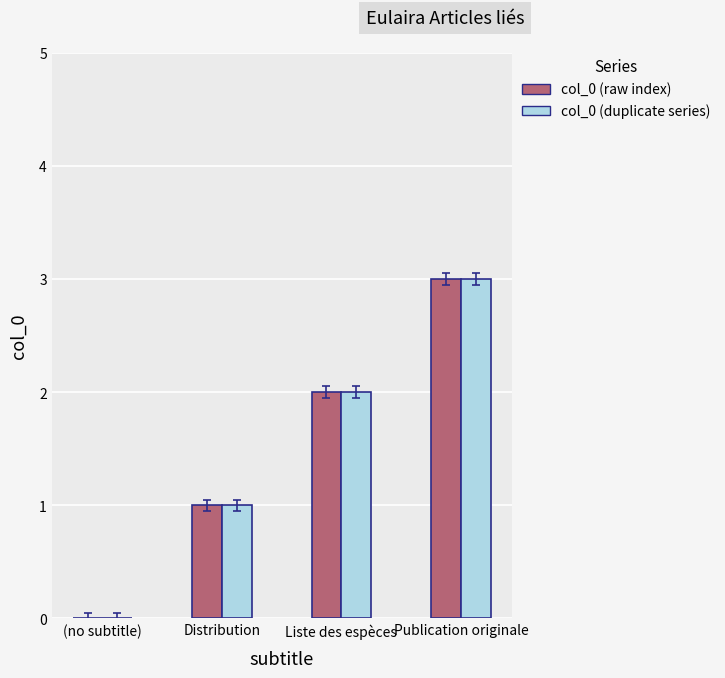

Which category has the highest value in the col_0 (raw index) series?

Publication originale